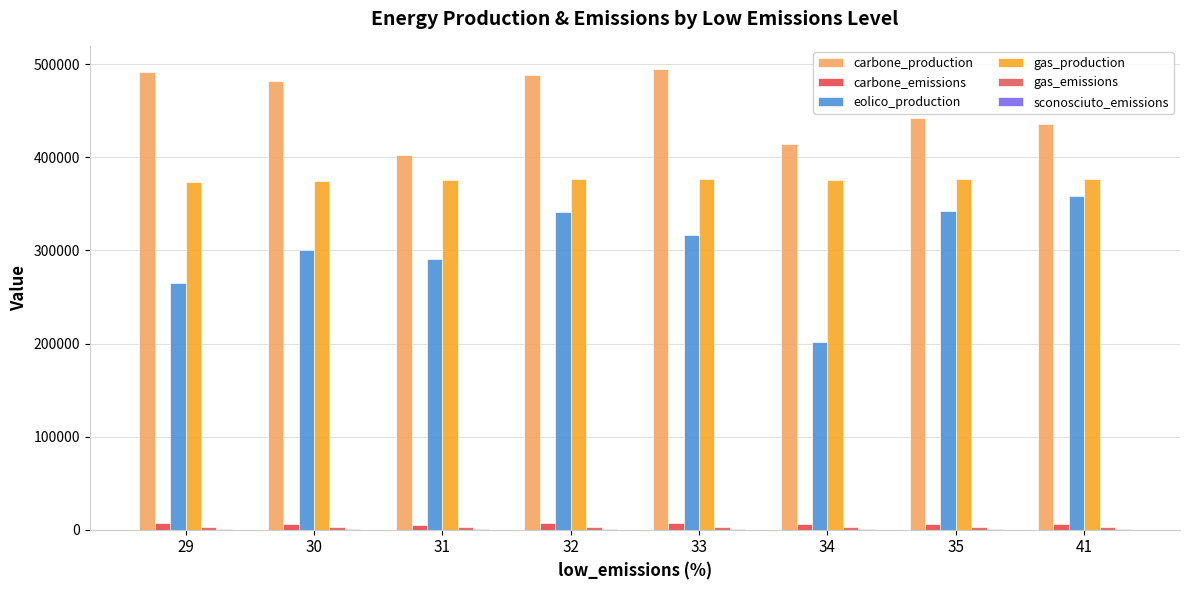

Reading right to left, extract all data points from this chart.

carbone_production: 41=435744.0	35=442740.0	34=413926.0	33=495008.5	32=488835.0	31=402510.5	30=482117.0	29=491535.0
carbone_emissions: 41=5947.2	35=6038.6	34=5617.6	33=6767.2	32=6657.3	31=5504.4	30=6596.8	29=6742.4
eolico_production: 41=358938.0	35=342066.0	34=201402.0	33=316335.5	32=341297.0	31=291074.0	30=300225.5	29=265275.0
gas_production: 41=376227.0	35=376188.0	34=375870.0	33=376386.5	32=376655.0	31=376001.5	30=374964.5	29=373950.0
gas_emissions: 41=3069.2	35=3066.0	34=3048.2	33=3074.7	32=3065.3	31=3071.4	30=3066.3	29=3064.3
sconosciuto_emissions: 41=852.6	35=849.5	34=836.3	33=870.6	32=860.4	31=853.7	30=849.8	29=887.0